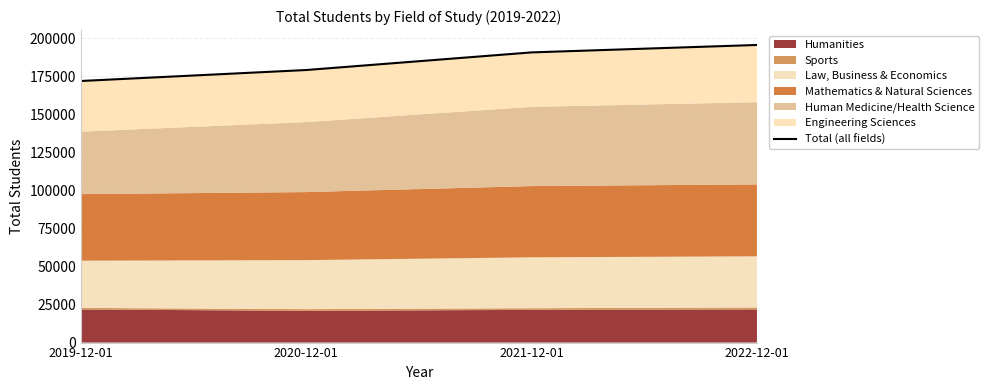

Which category has the lowest value across all series?

2019-12-01